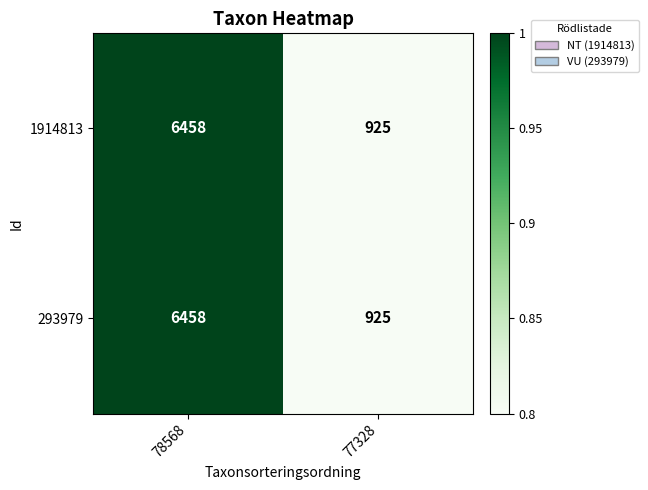

Reading right to left, extract all data points from this chart.

1914813: 925	6458
293979: 925	6458